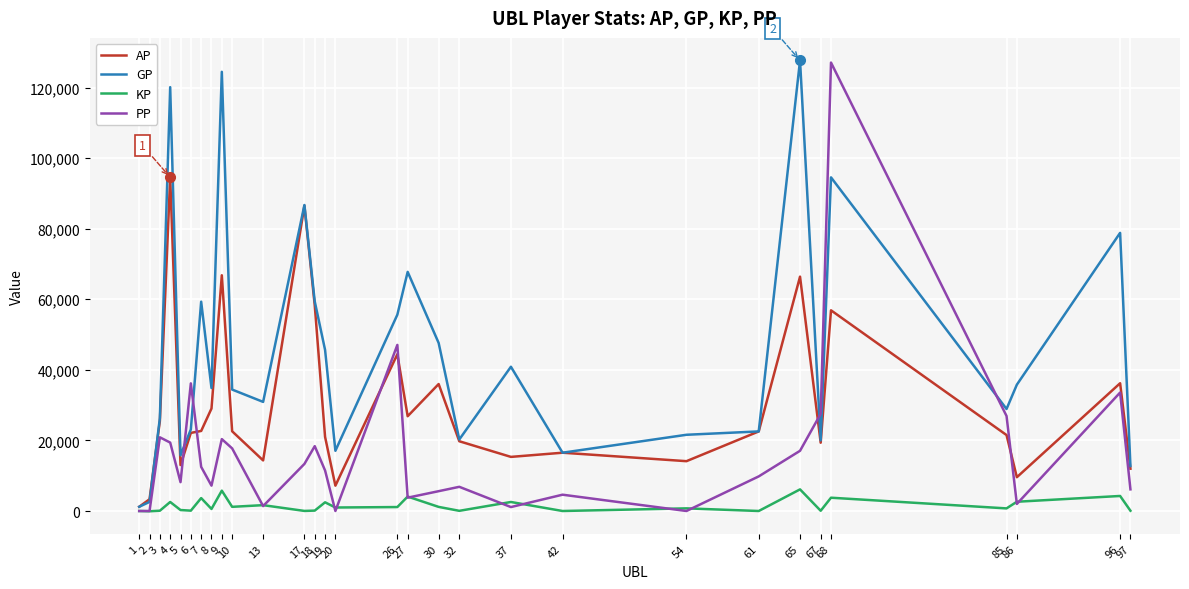

Which series has the largest total across all categories?

GP